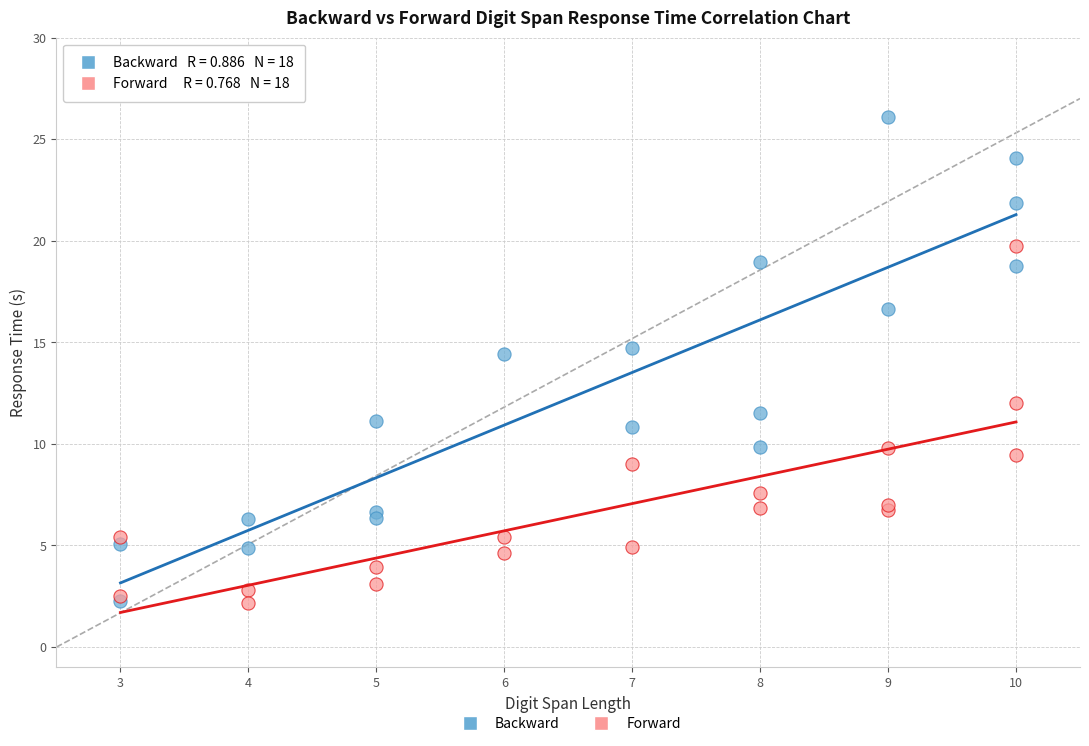

Which series has the largest Y range (max minus min)?

Backward